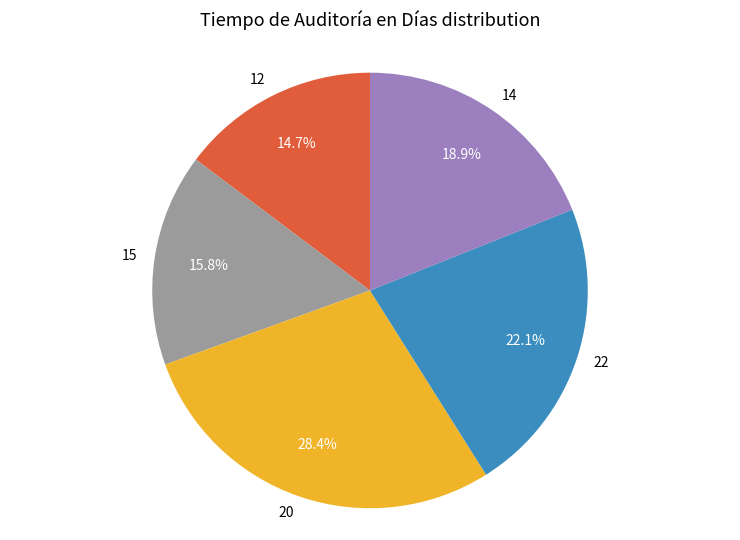

To the nearest percent, what percentage of the pie is 20?

28%